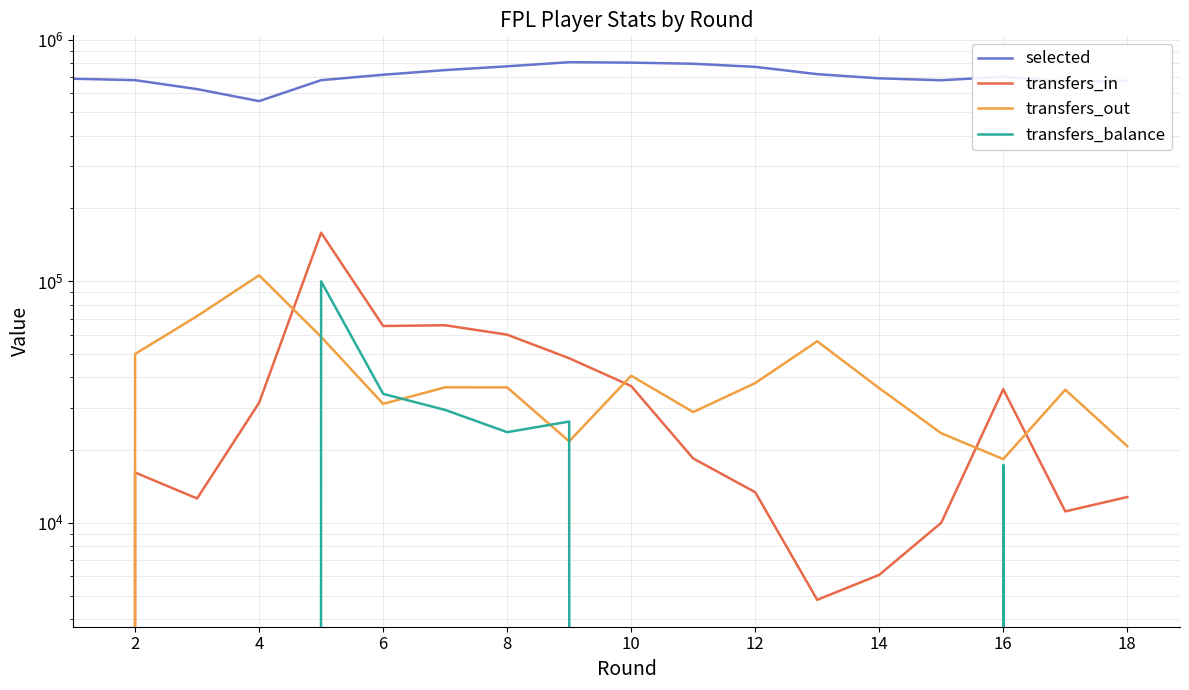

How many lines are shown in the chart?

4